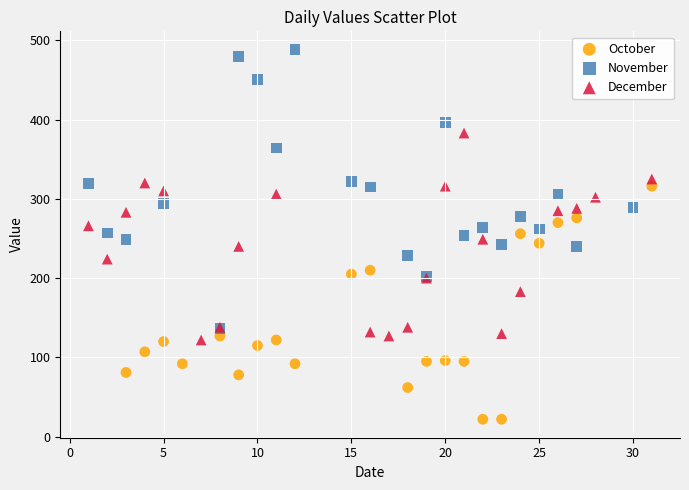

What are all the series names shown in the legend?

October, November, December